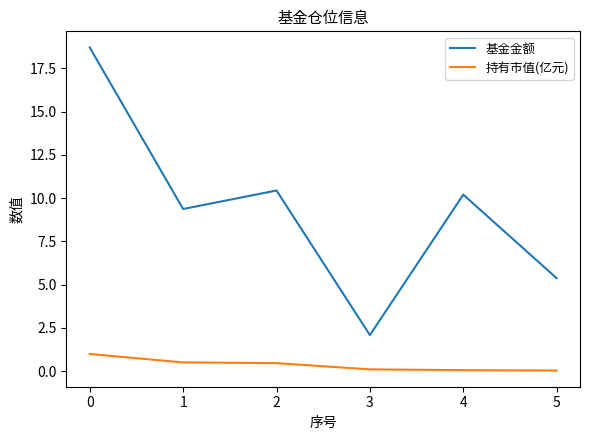

Which series has the largest total across all categories?

基金金额